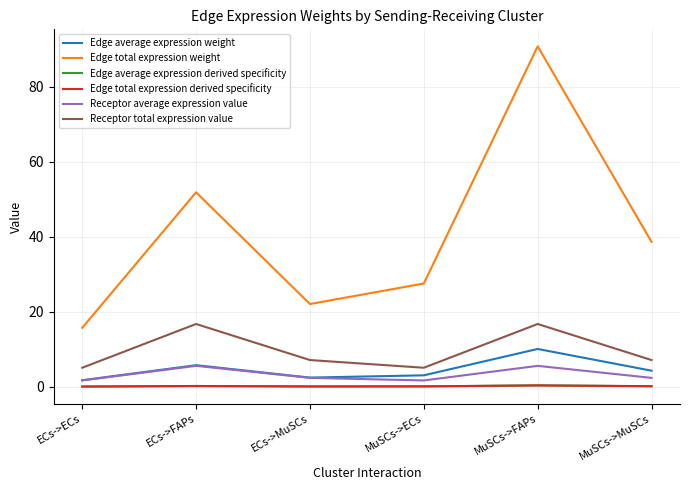

Which series has the largest total across all categories?

Edge total expression weight